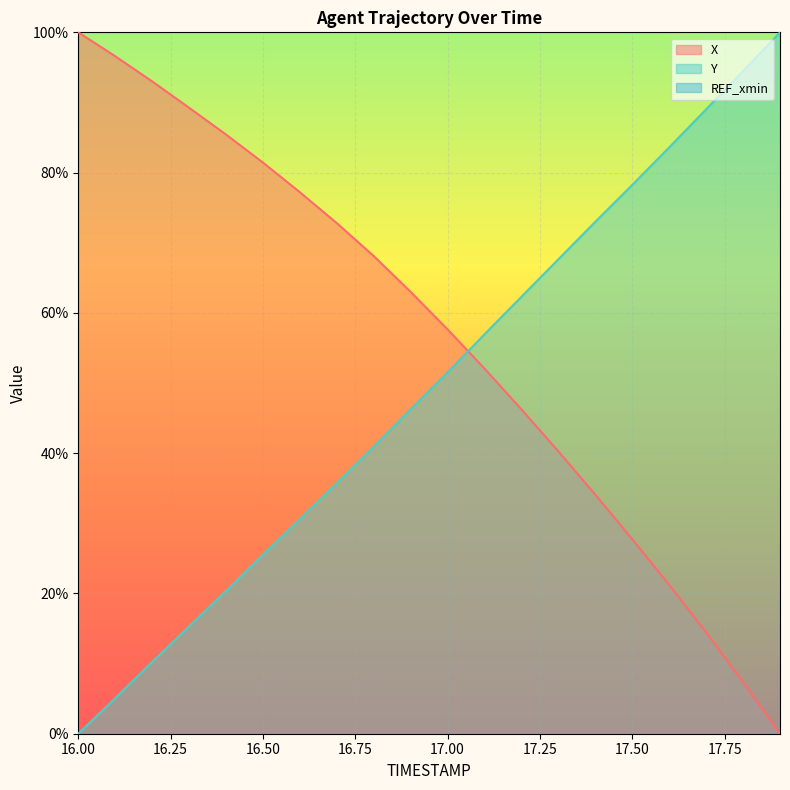

Rank the series by their average value, from lowest to highest.

Y, X